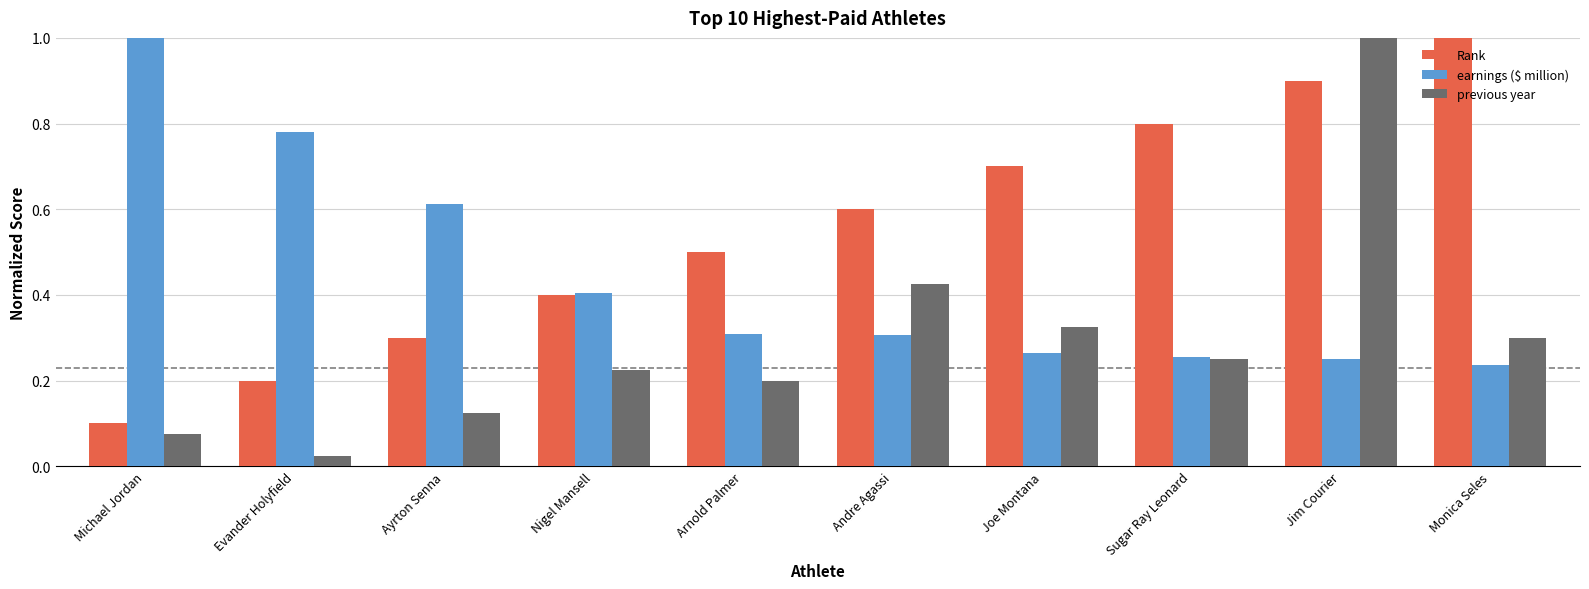

How many bars are there in each group?

3